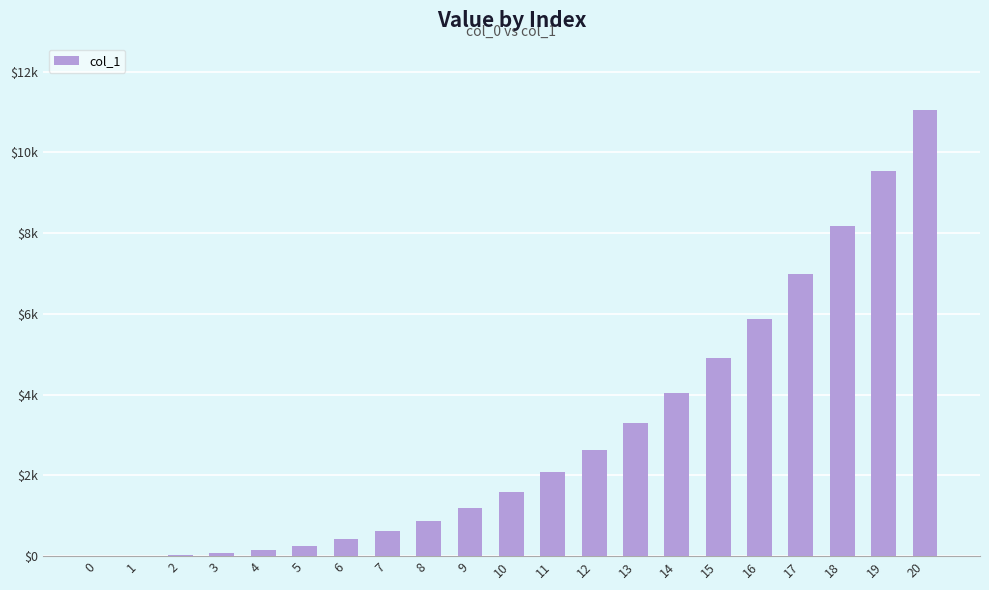

Which category has the highest value across all series?

20